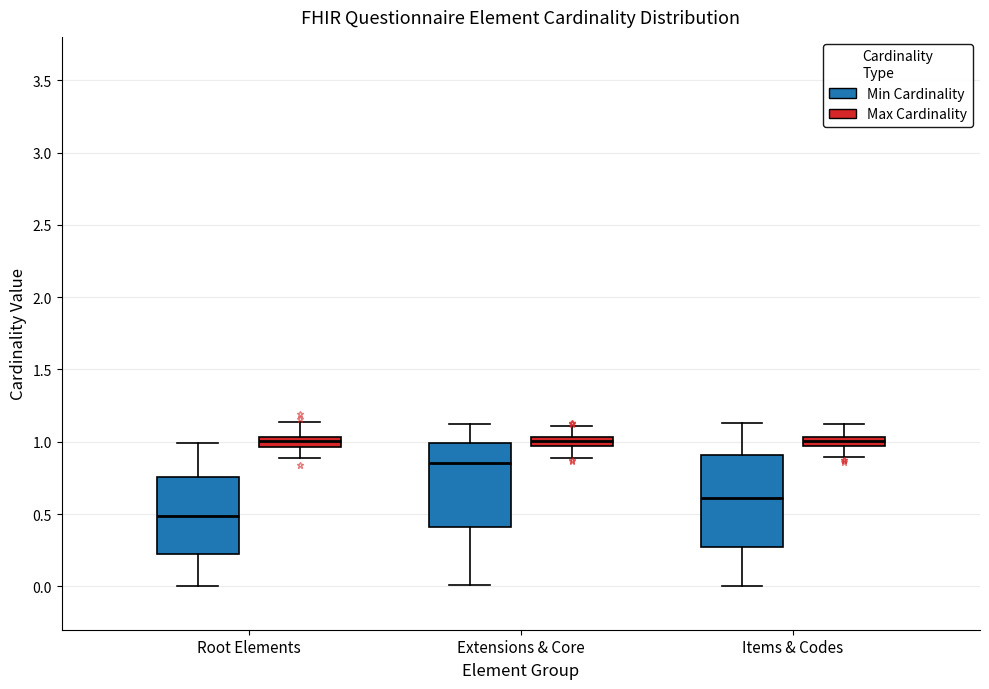

Which box is the tallest, from its lower edge to its upper edge?

Items & Codes (Min Cardinality)